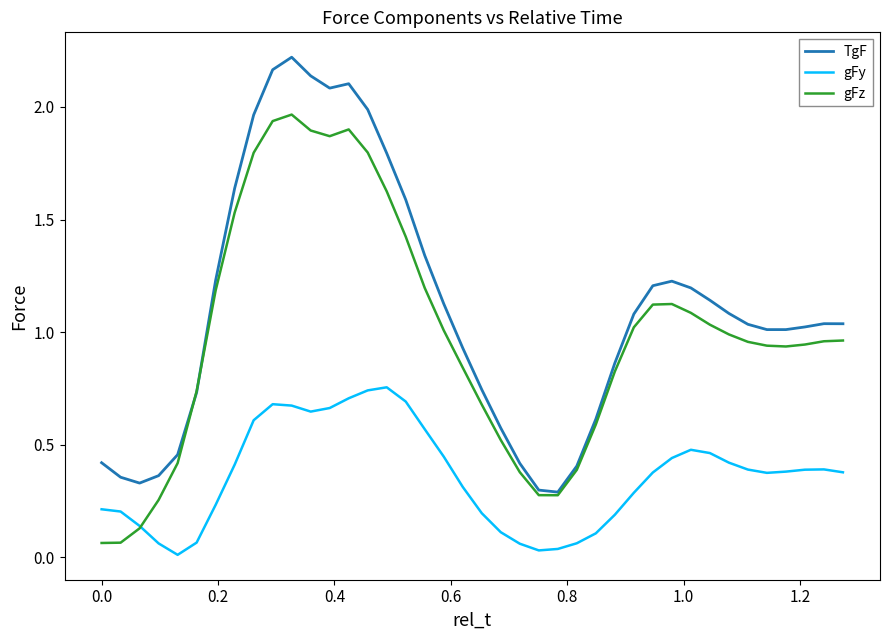

Rank the series by their average value, from highest to lowest.

TgF, gFz, gFy